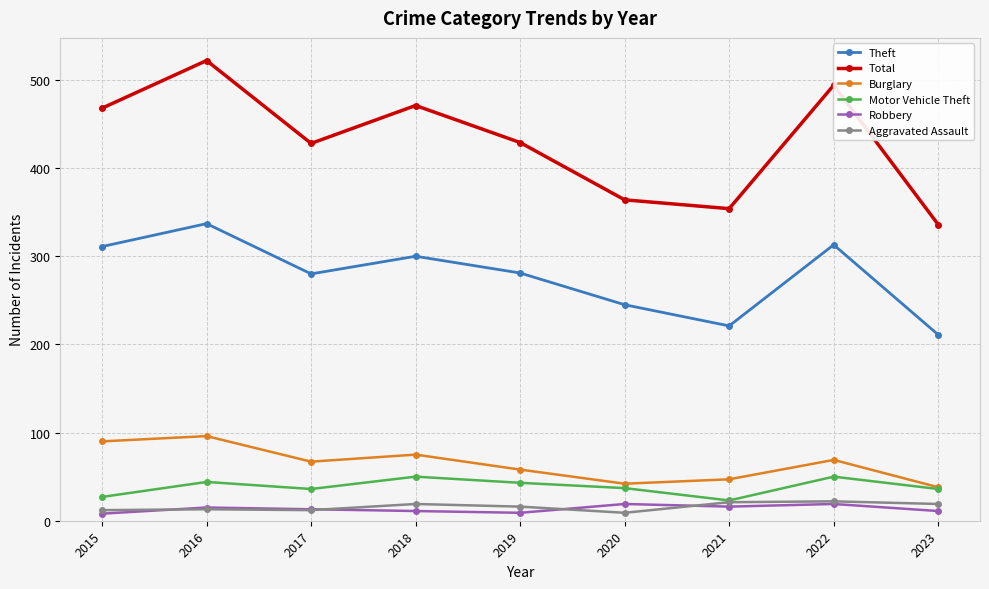

Is this an area chart (filled region under the line)?

No